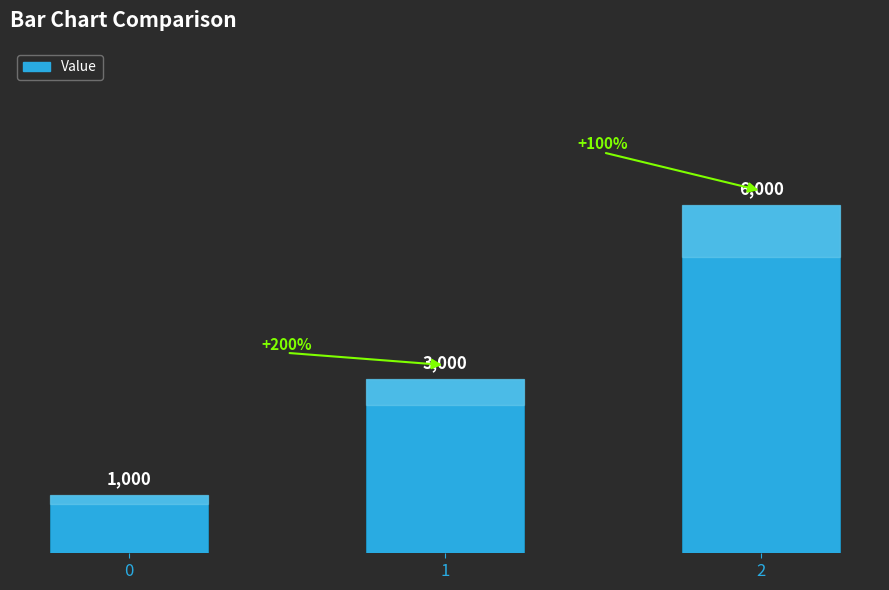

The value at 2 is 1346. True or false?

False